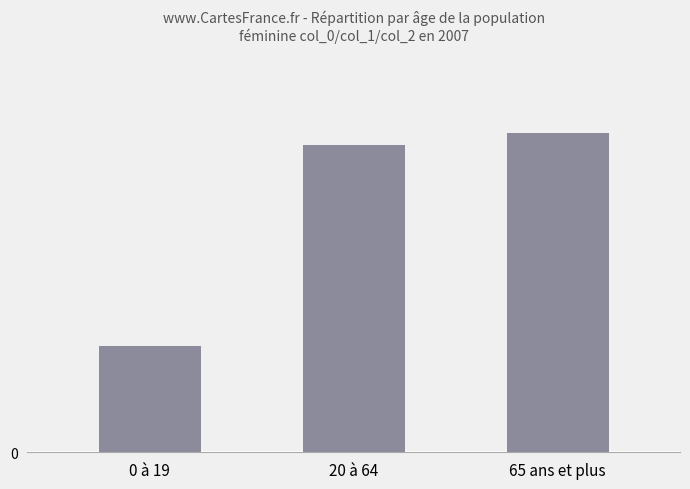

Are the bars horizontal?

No